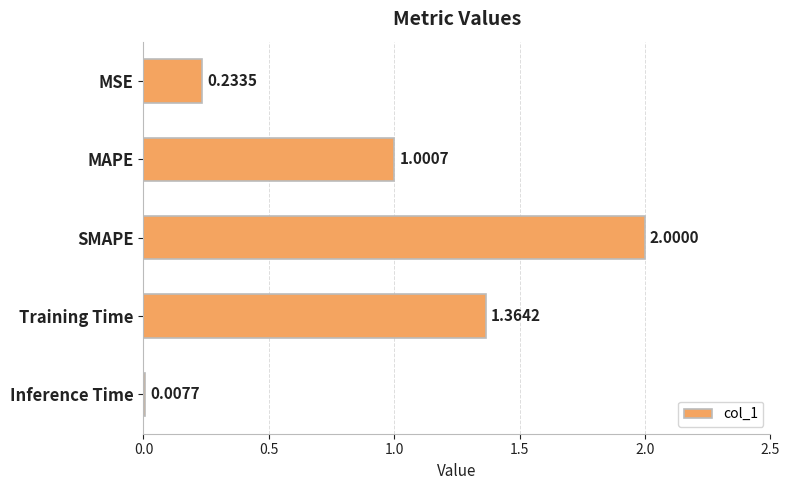

Between MAPE and MSE, which is larger?

MAPE